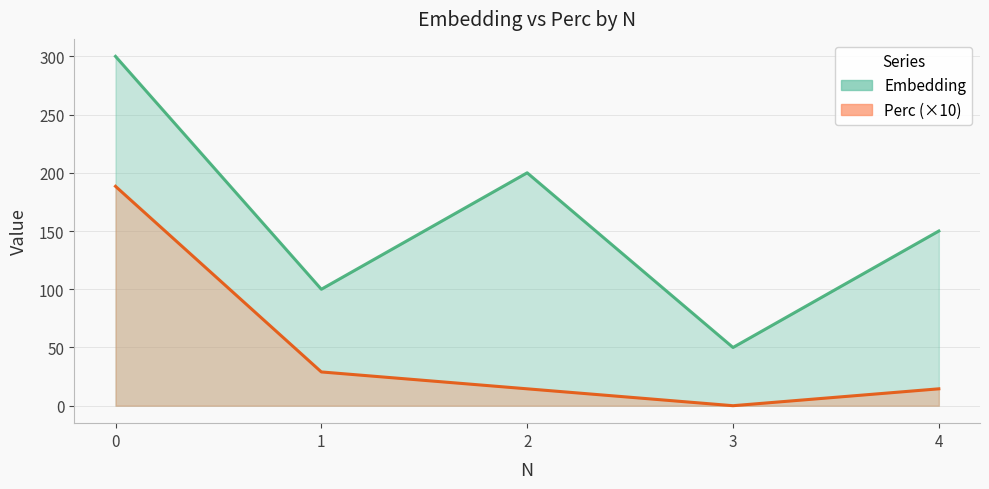

True or false: Embedding has more than 1 interior local peaks.

False